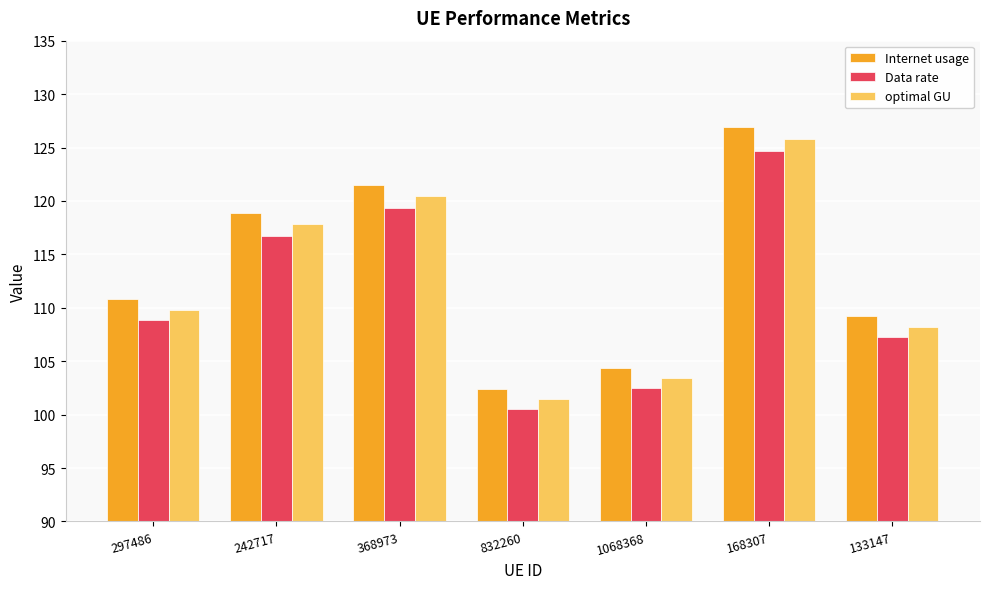

List the series in order of their peak value, highest first.

Internet usage, optimal GU, Data rate